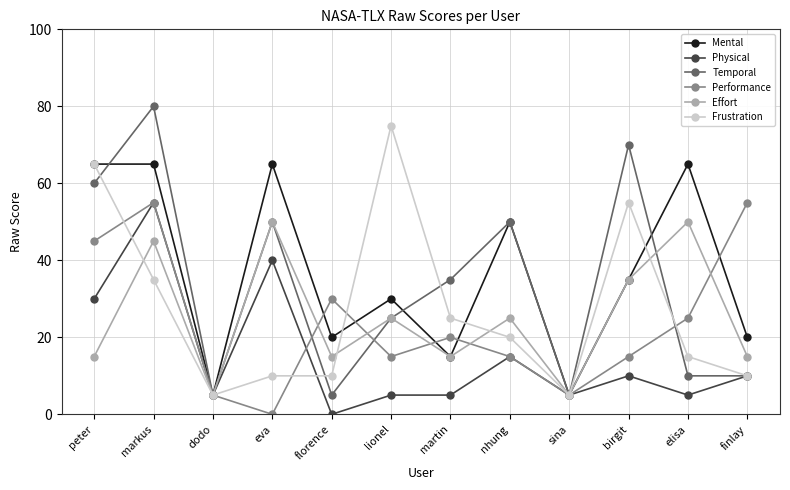

True or false: Effort has more than 2 interior local peaks.

True